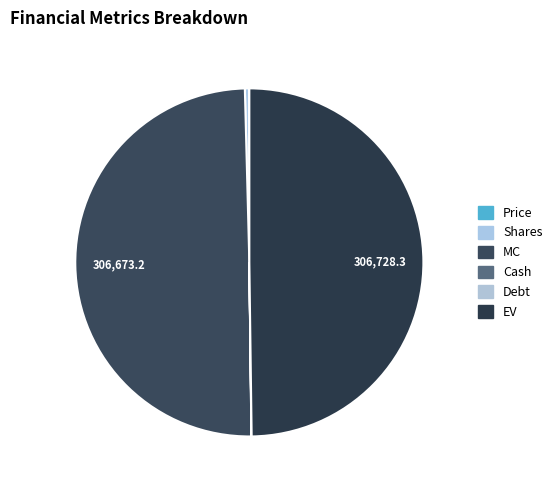

How many segments does this pie chart have?

6